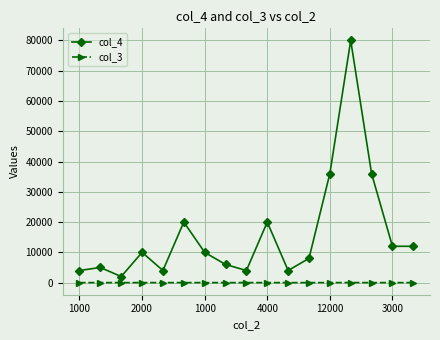

True or false: col_3 has more than 0 points higher than both neighbors.

True